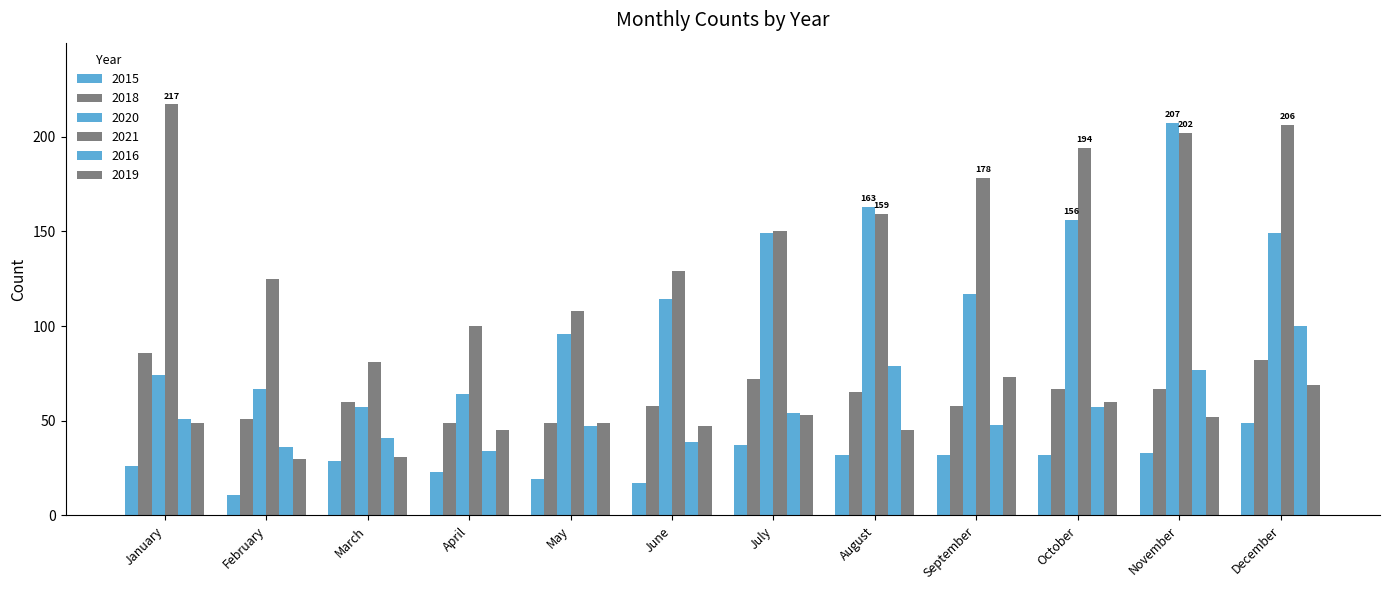

How many data points in 2020 are less than 117?

6